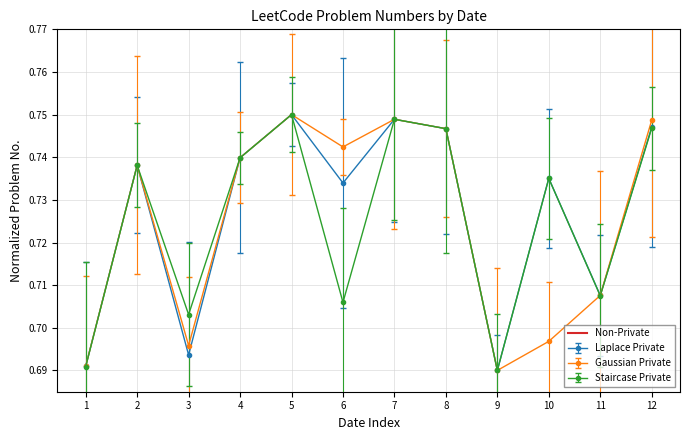

Reading left to right, list all the values displayed in this chart.

Laplace Private: 0.7	0.7	0.7	0.7	0.8	0.7	0.7	0.7	0.7	0.7	0.7	0.7
Gaussian Private: 0.7	0.7	0.7	0.7	0.8	0.7	0.7	0.7	0.7	0.7	0.7	0.7
Staircase Private: 0.7	0.7	0.7	0.7	0.8	0.7	0.7	0.7	0.7	0.7	0.7	0.7